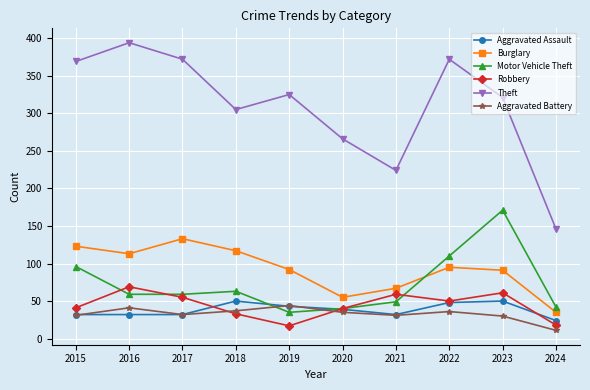

Which category has the highest value in the Motor Vehicle Theft series?

2023